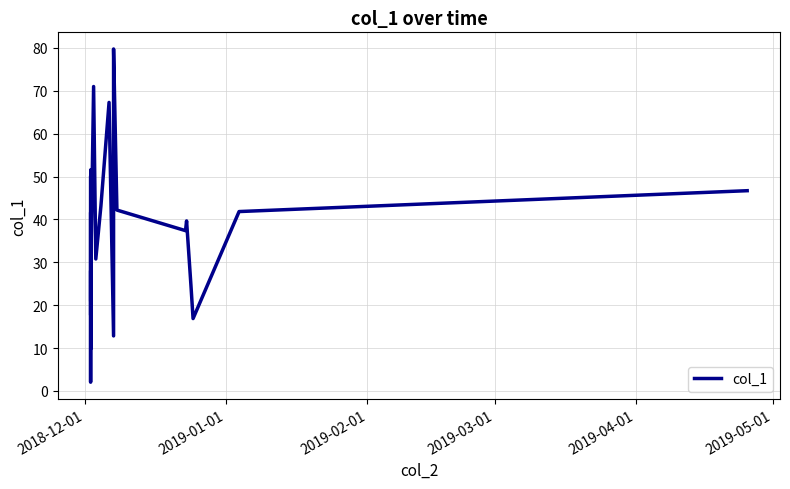

Does the chart display data point markers on the line(s)?

No